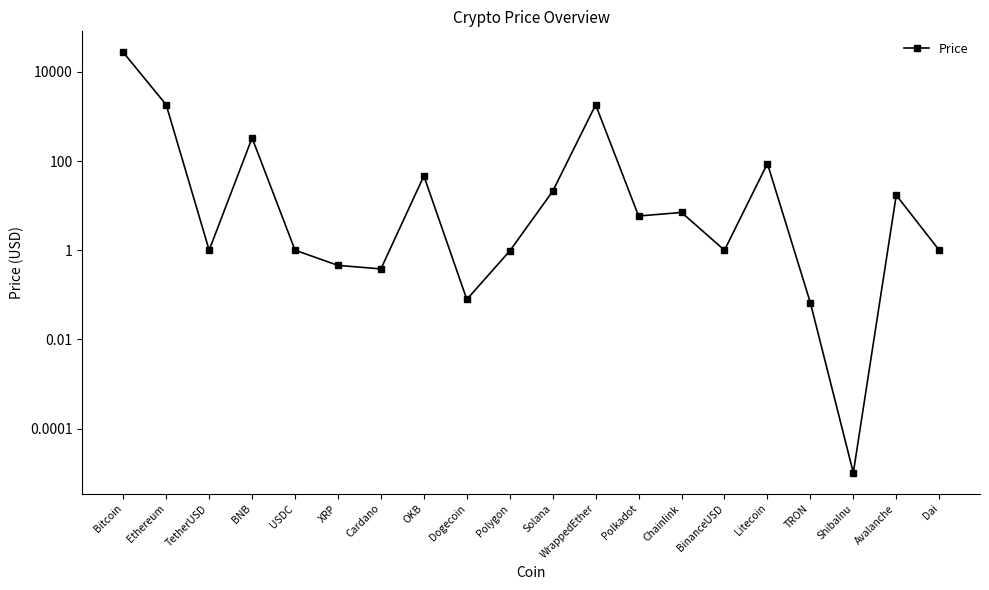

What is the greatest value displayed?

27459.5